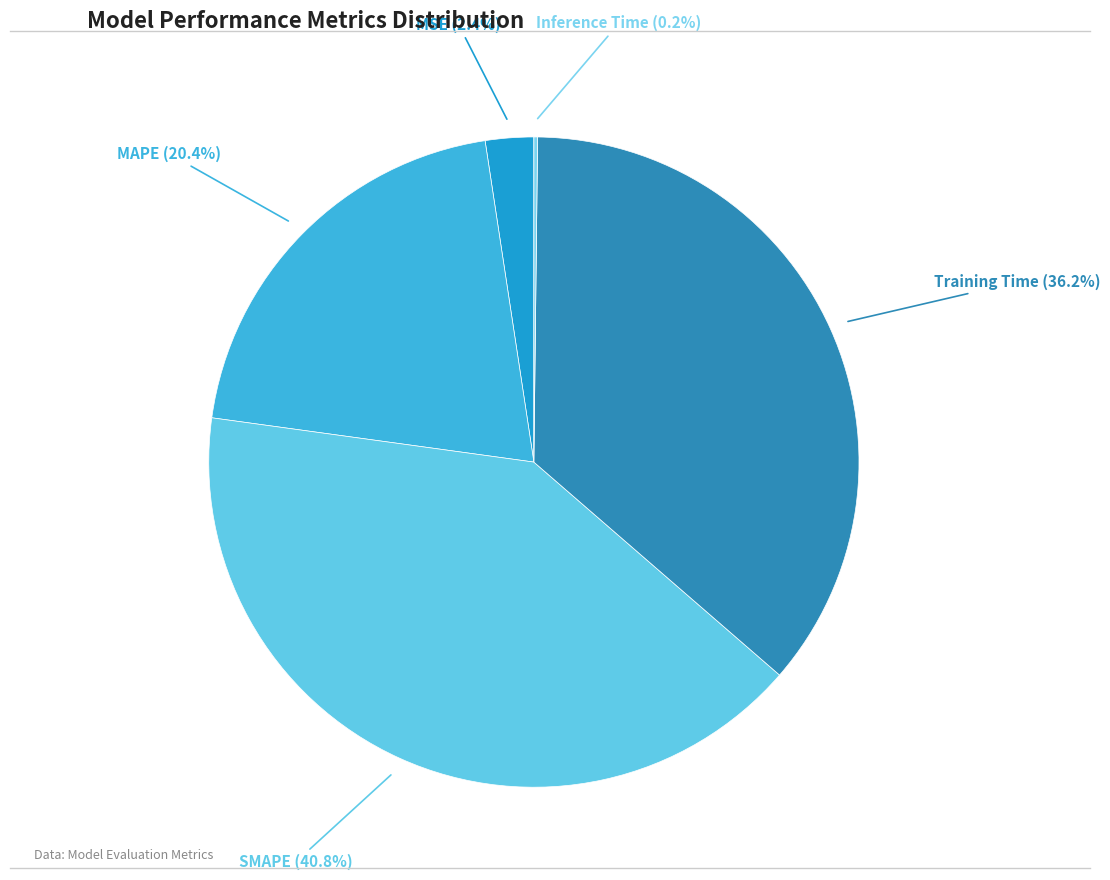

What percentage is the MAPE slice, to the nearest percent?

20%